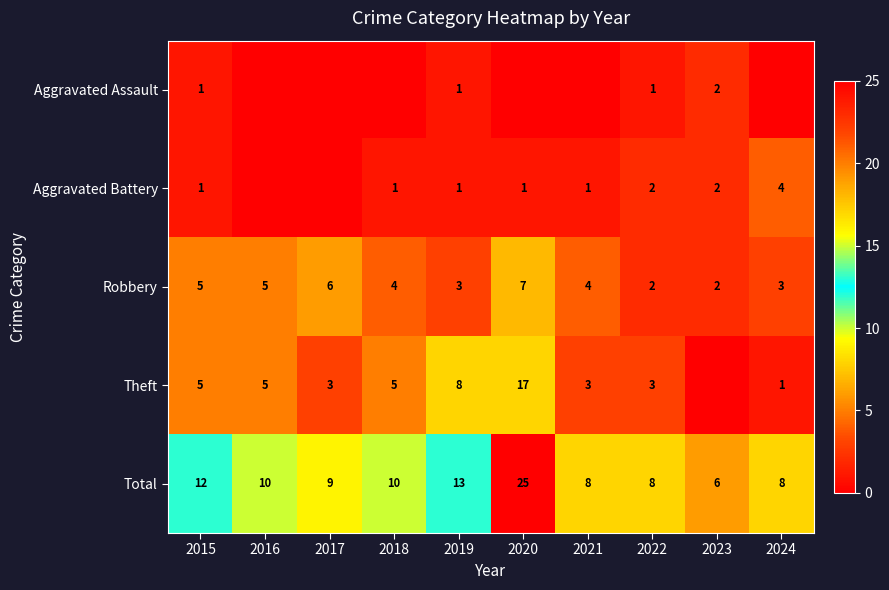

What is the spread (max minus min) of values at 2022?

7